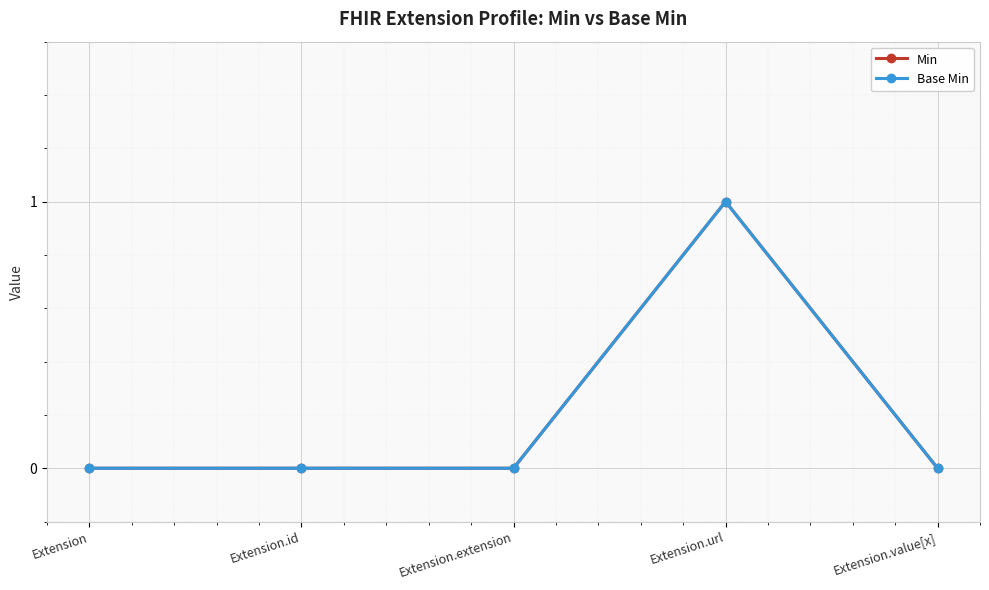

What is the label of the 1st point from the right?

Extension.value[x]